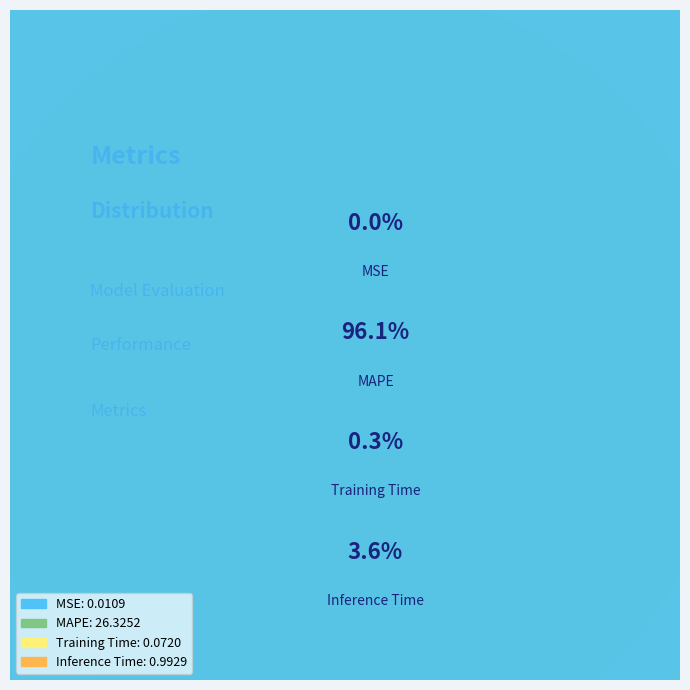

To the nearest percent, what is the difference between the largest and smallest slice percentages?

96%